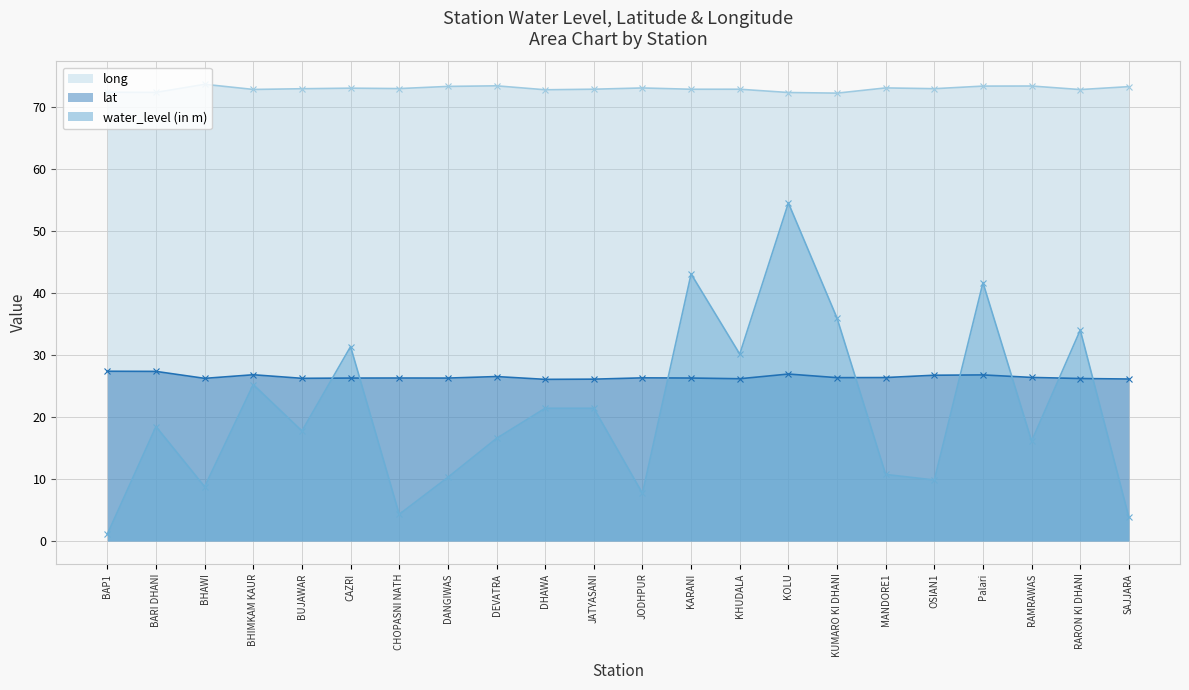

At which label does water_level (in m) reach its minimum?

BAP1